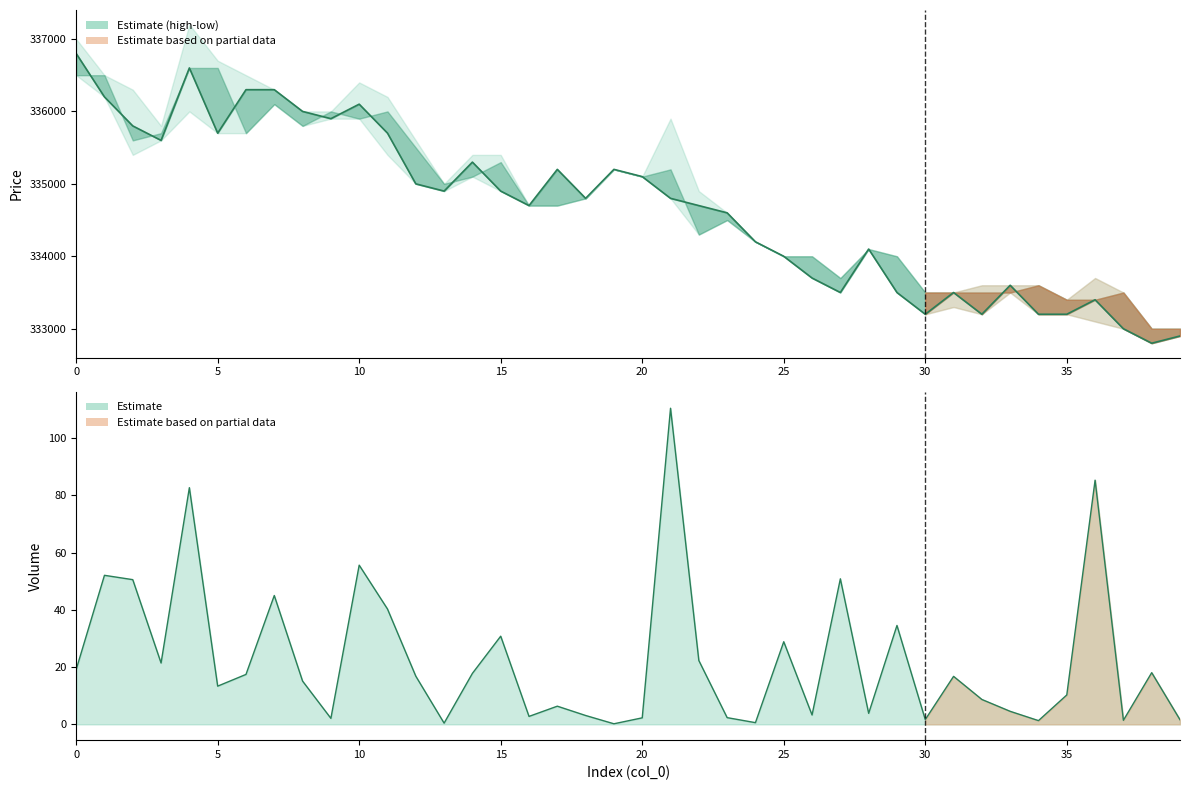

True or false: volume and close cross at least once.

False